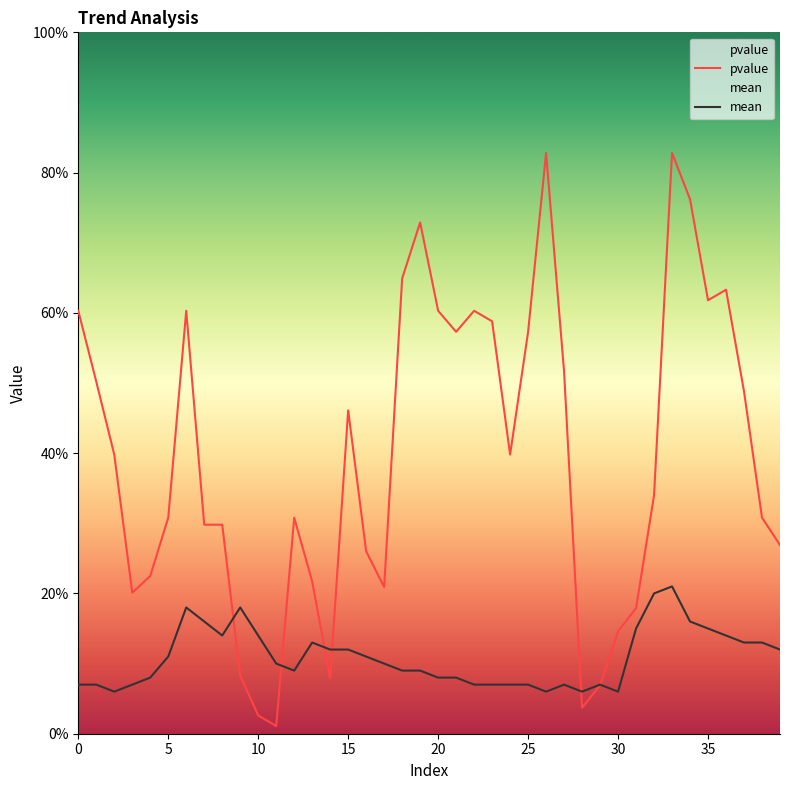

At how many categories does at least one series exceed 0?

40